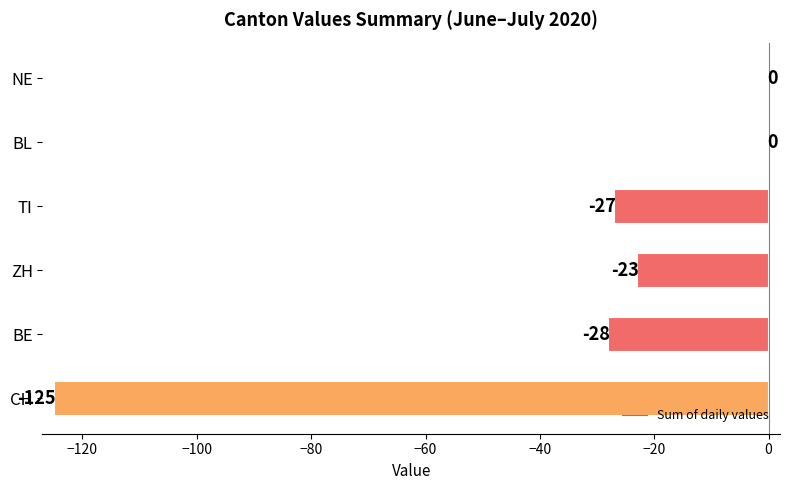

Are the bars grouped side by side (vs. stacked)?

No